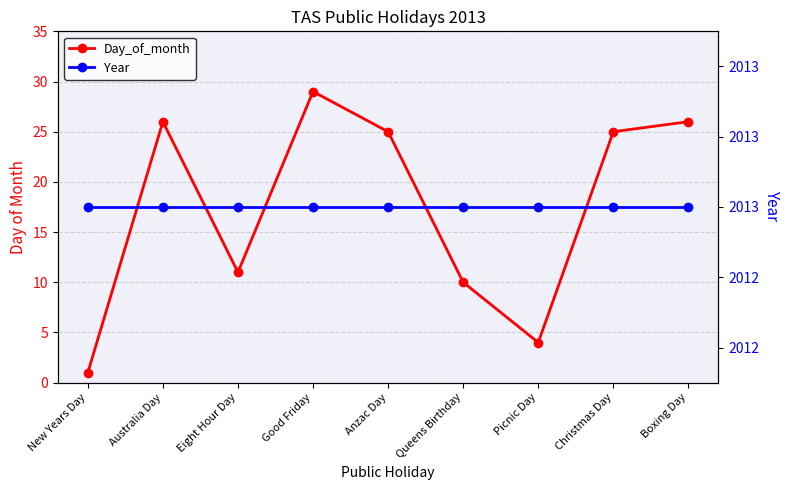

True or false: Year and Day_of_month intersect in this chart.

False